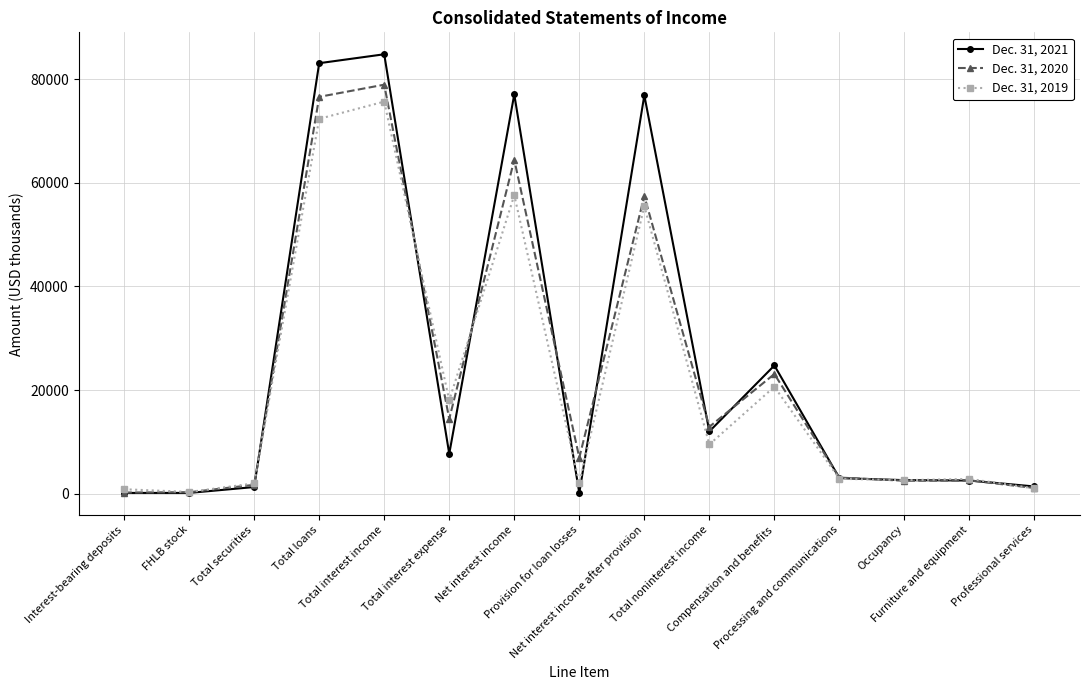

Does the chart display data point markers on the line(s)?

Yes